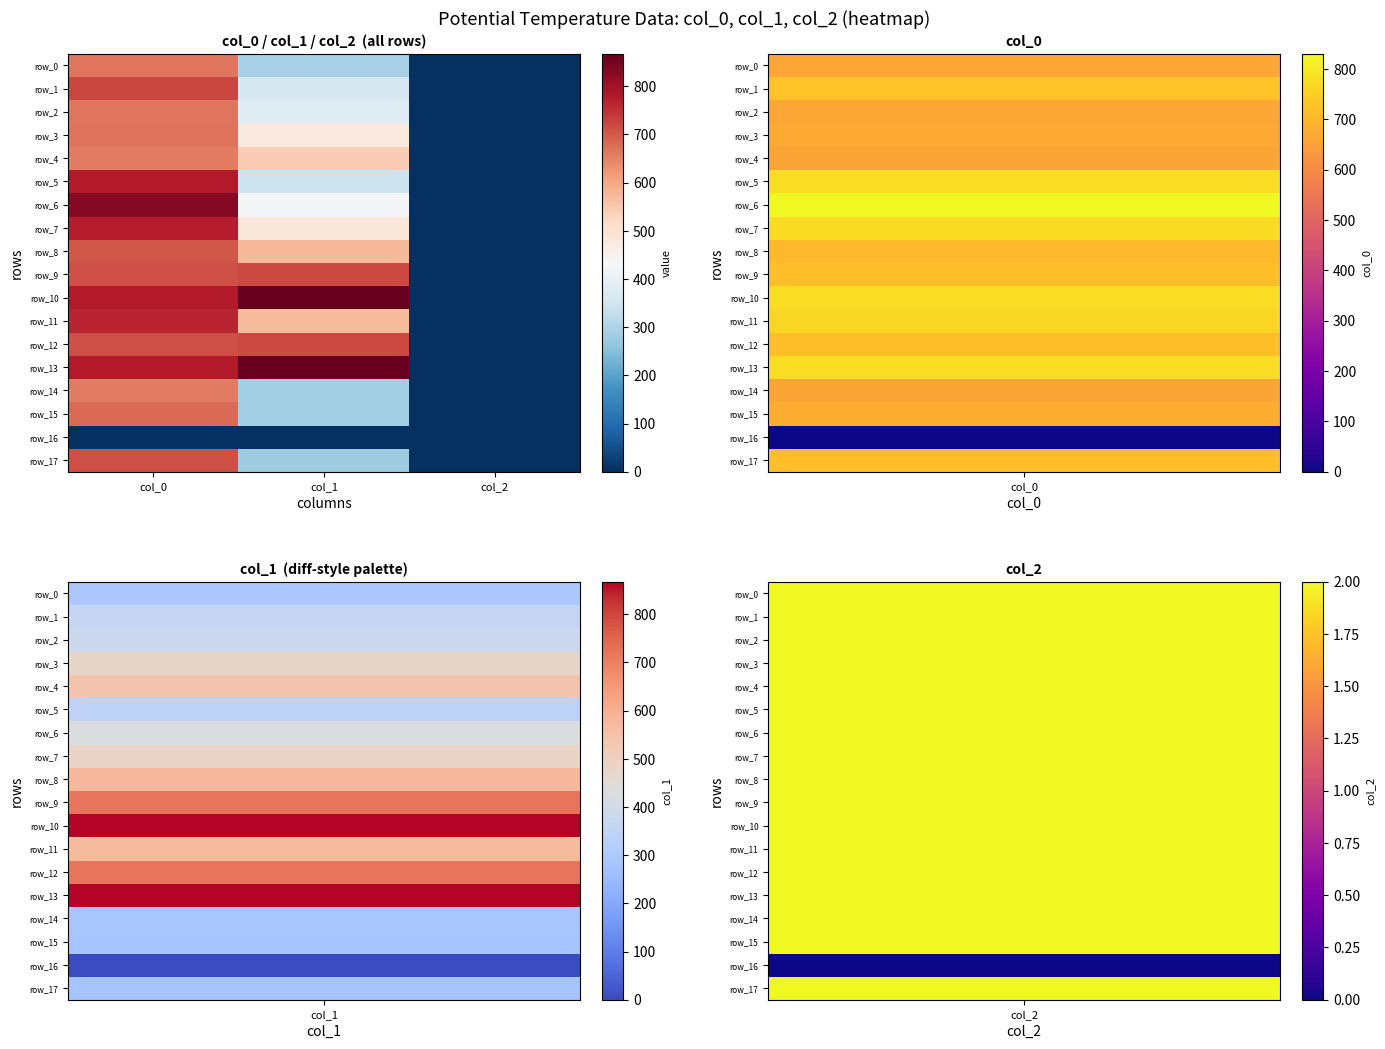

How many data points in row_12 are less than 713?

1